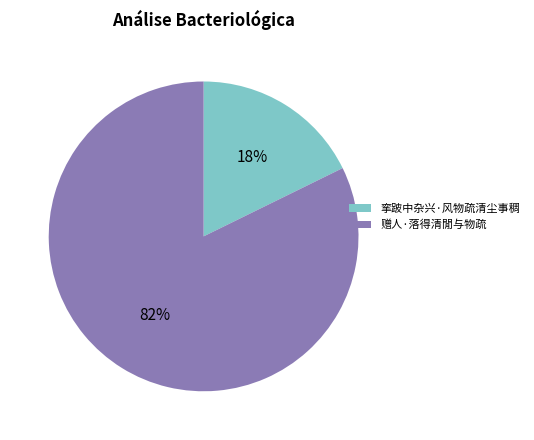

Which slice is the smallest?

挛跛中杂兴·风物疏清尘事稠